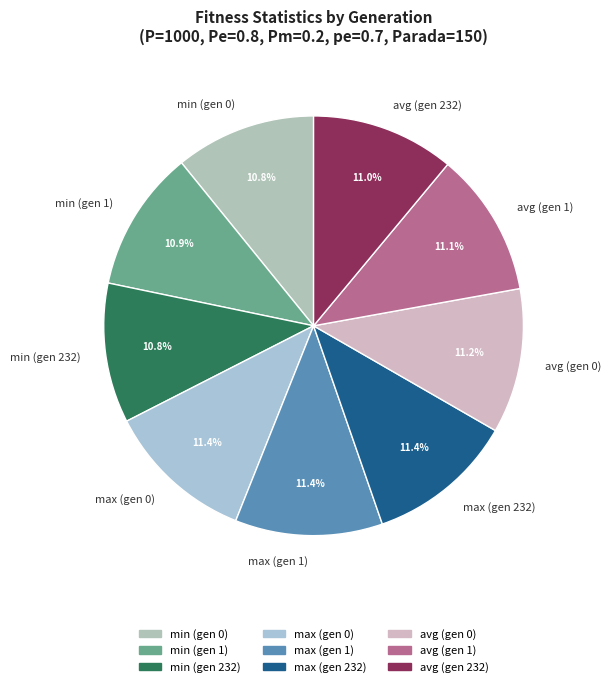

Is there any slice that represents more than half of the pie?

No